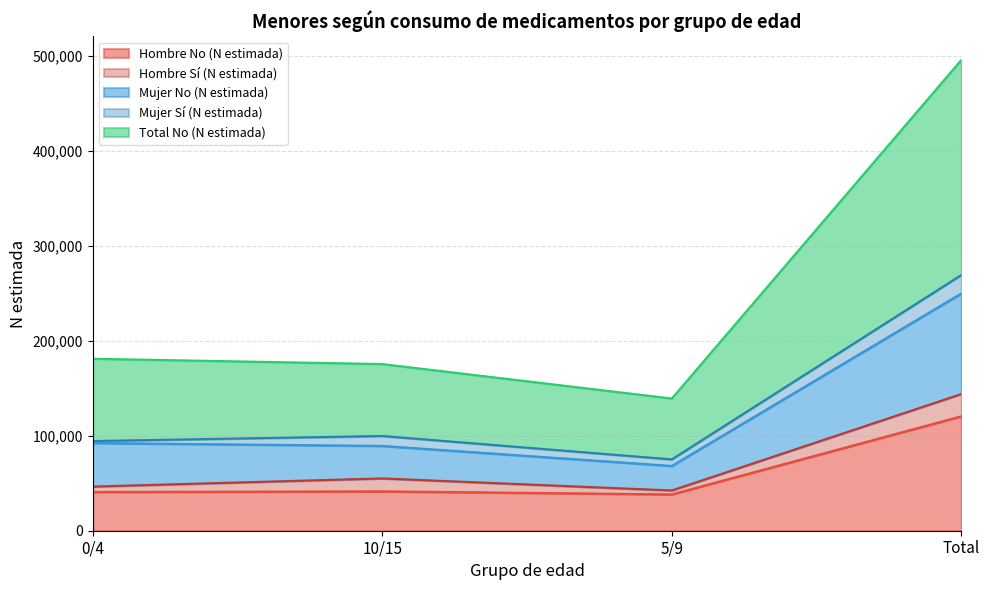

What is the maximum value for Hombre No (N estimada)?

120508